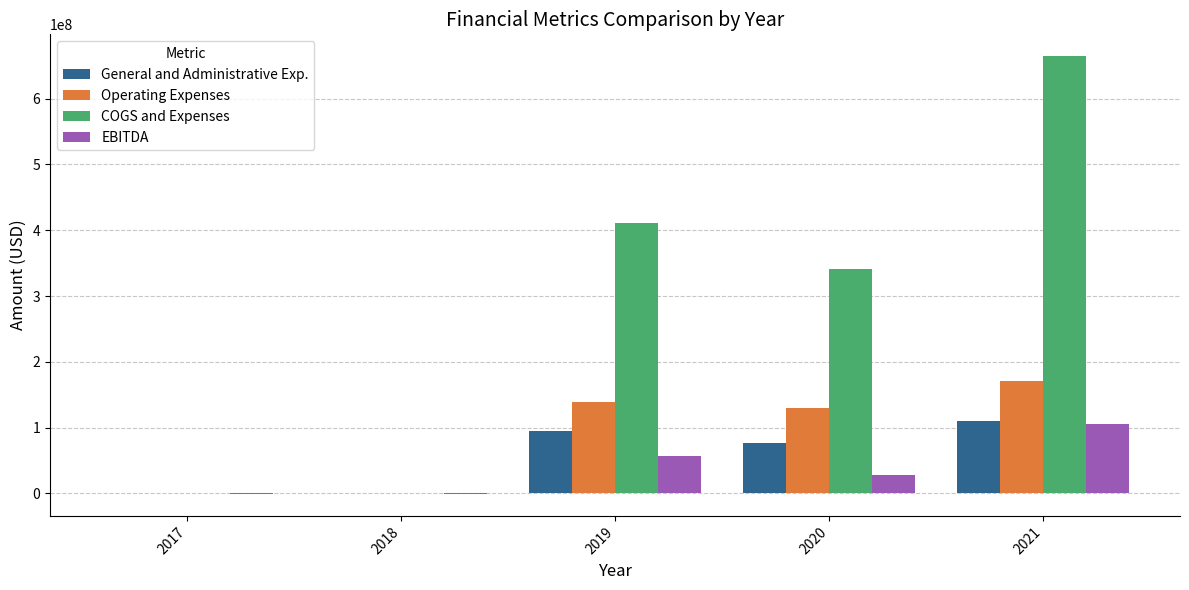

Which series changed the most between 2017 and 2020?

COGS and Expenses